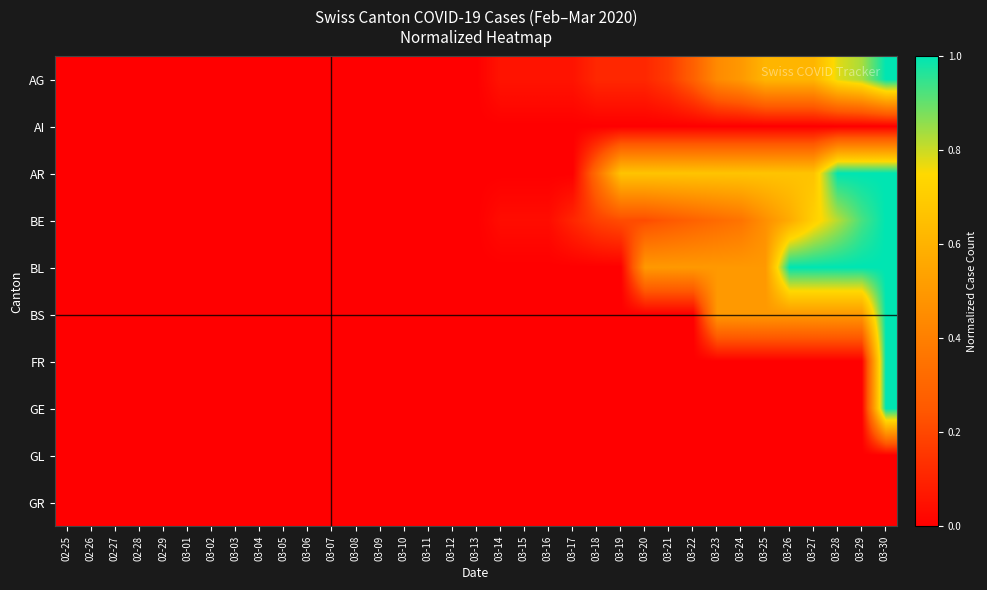

What is the total value across all series at 03-21?

1.6